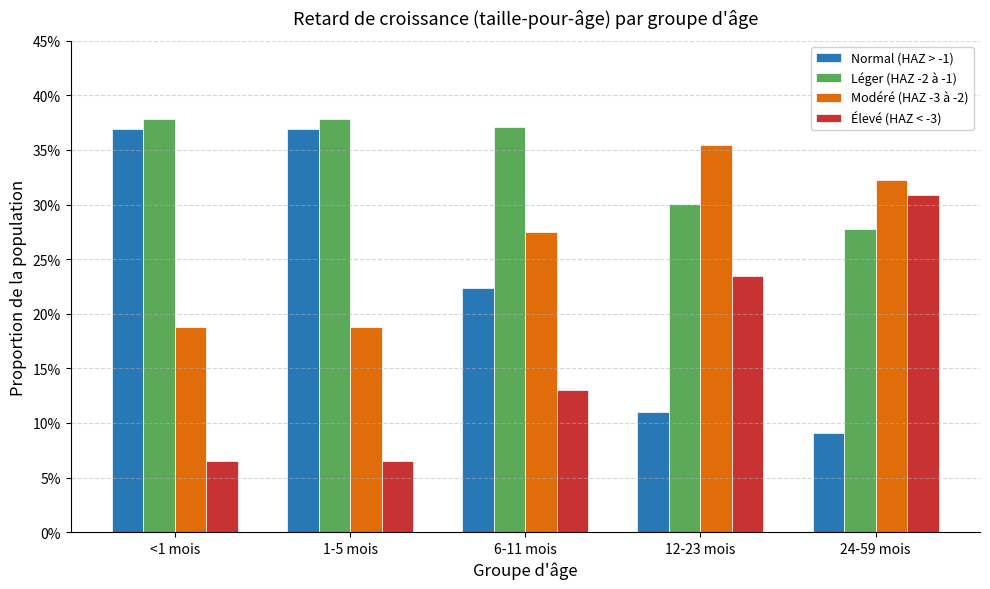

Are the bars grouped side by side (vs. stacked)?

Yes